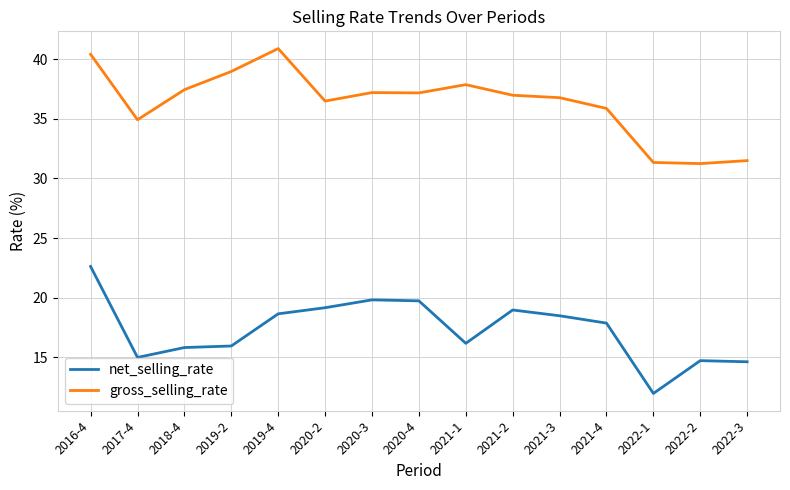

Read the net_selling_rate value at 2019-4.

18.6